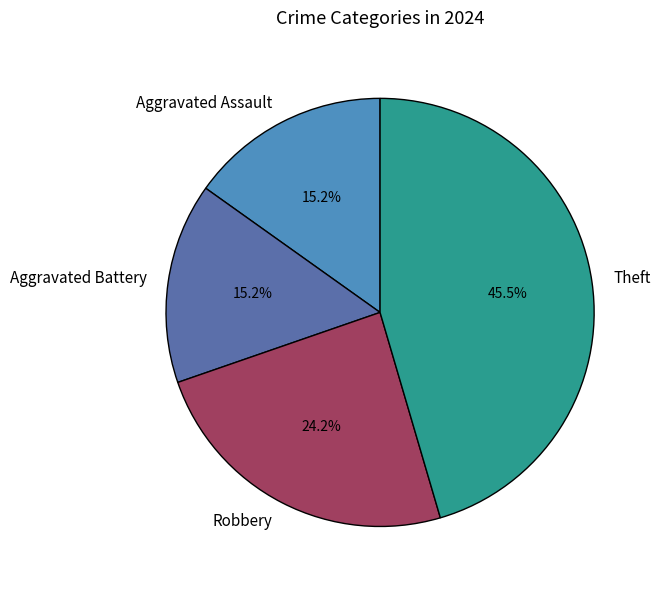

Count the number of slices in the pie.

4